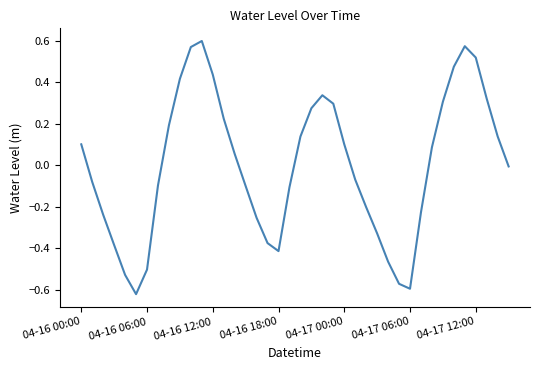

What is the difference between the maximum and minimum values?

1.2